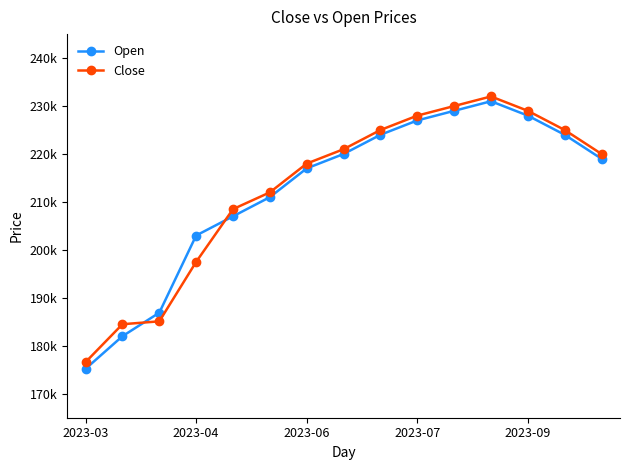

What are all the series names shown in the legend?

Open, Close